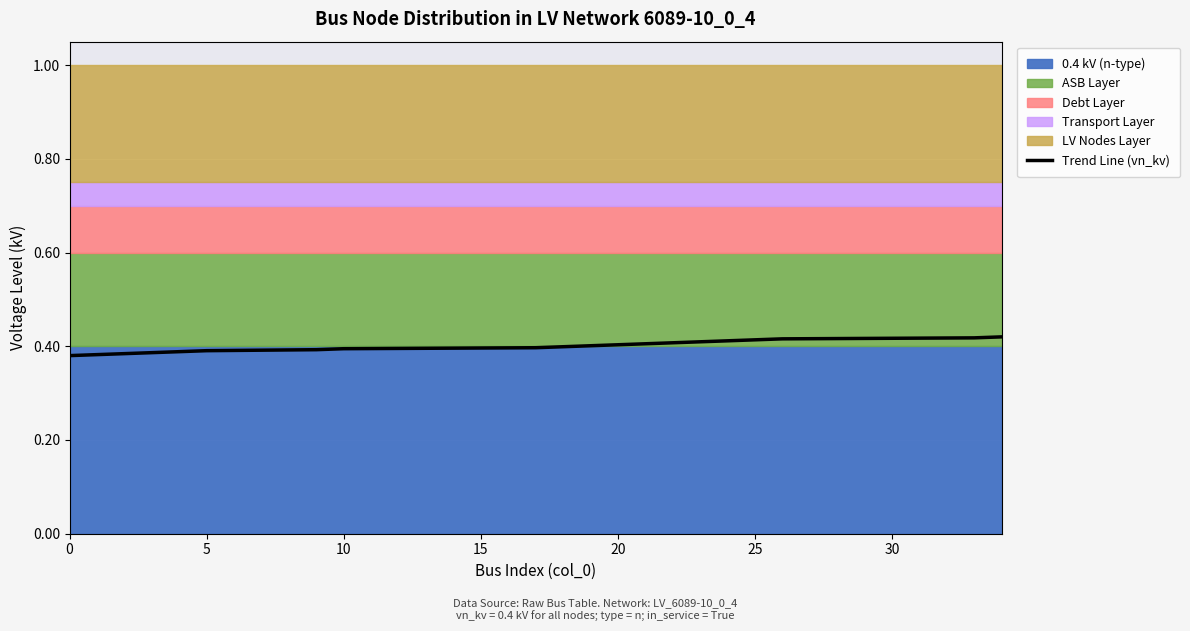

How many values are between 0 and 1?

20